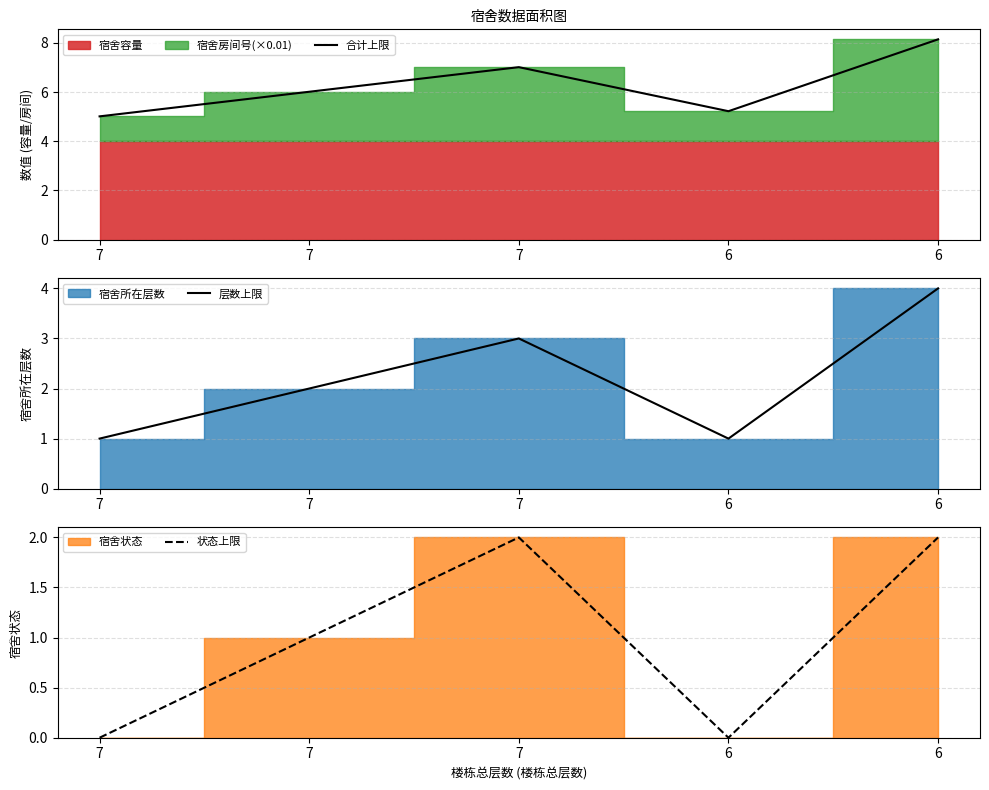

Where does the 状态上限 series first go above 1?

7